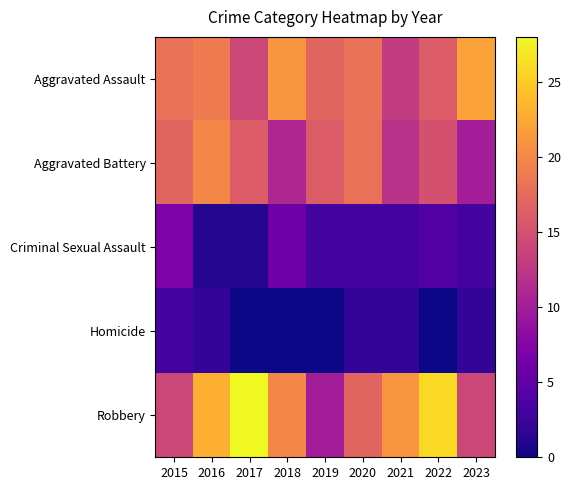

Rank the series by their maximum value, from highest to lowest.

Robbery, Aggravated Assault, Aggravated Battery, Criminal Sexual Assault, Homicide